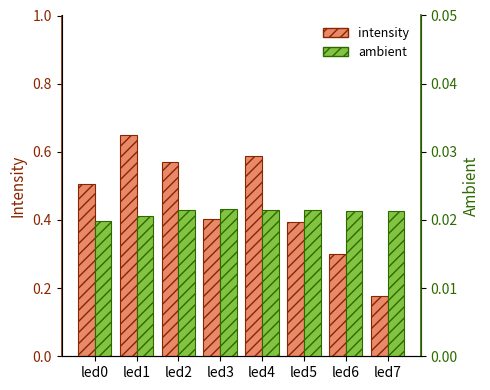

What is the difference between the highest and lowest values at led0?

0.5